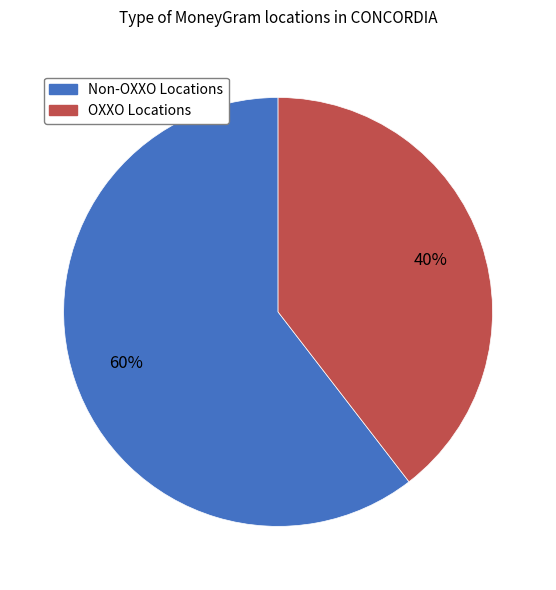

To the nearest percent, what is the average slice percentage?

50%